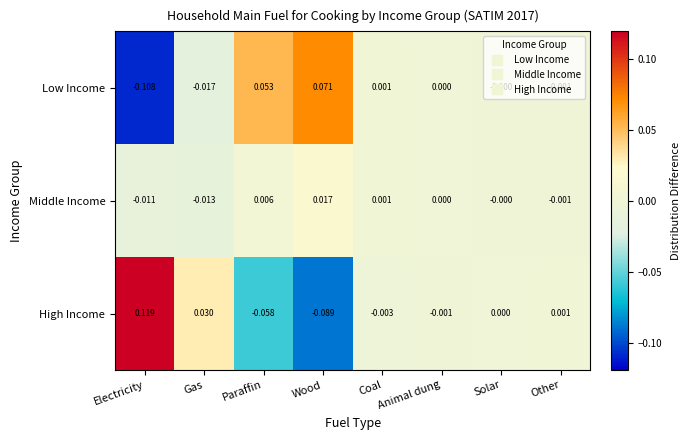

Is the value of Middle Income at Paraffin greater than the value of Low Income at Other?

Yes